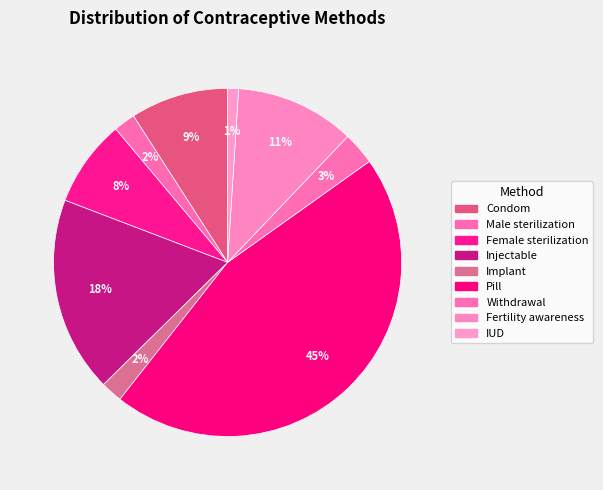

To the nearest percent, what is the difference between the Injectable and Condom slice percentages?

9%